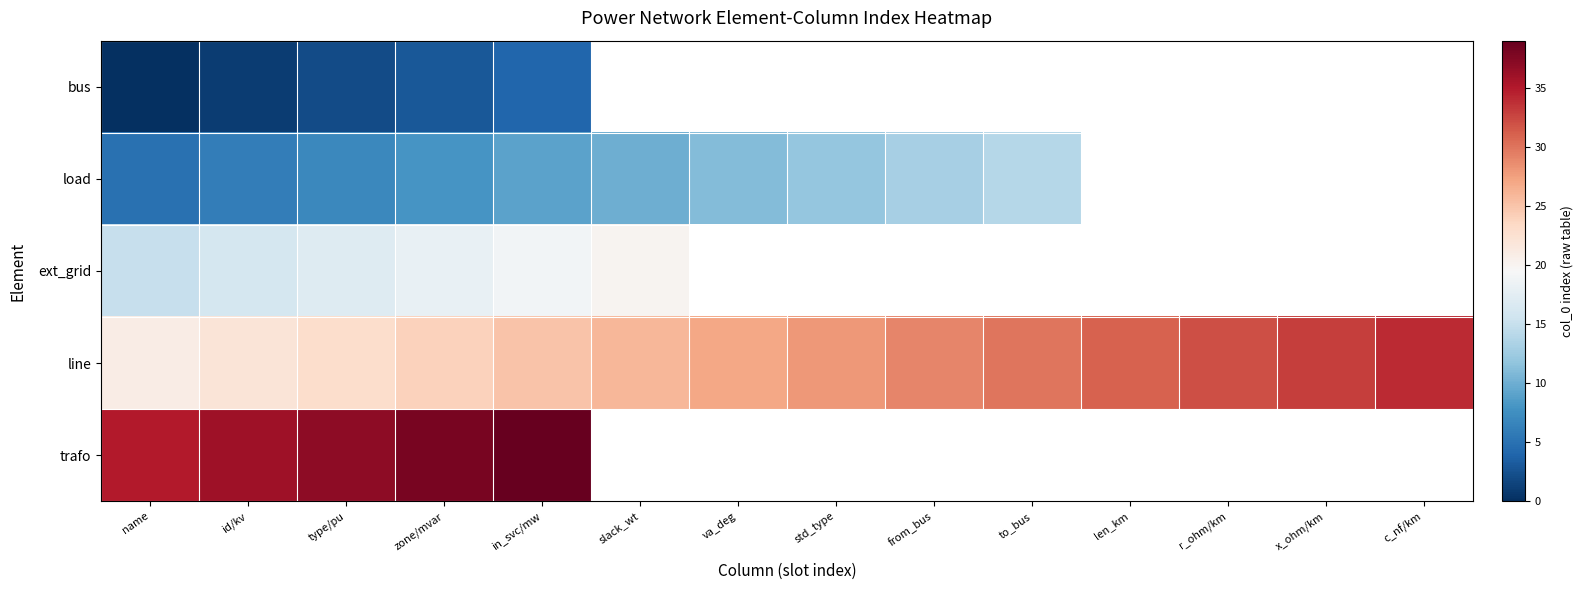

Where is ext_grid nearest to the value 17?

type/pu